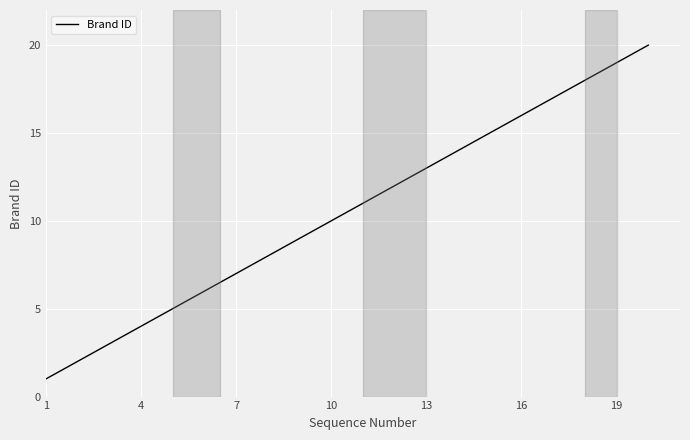

What is the sum of all values?

210